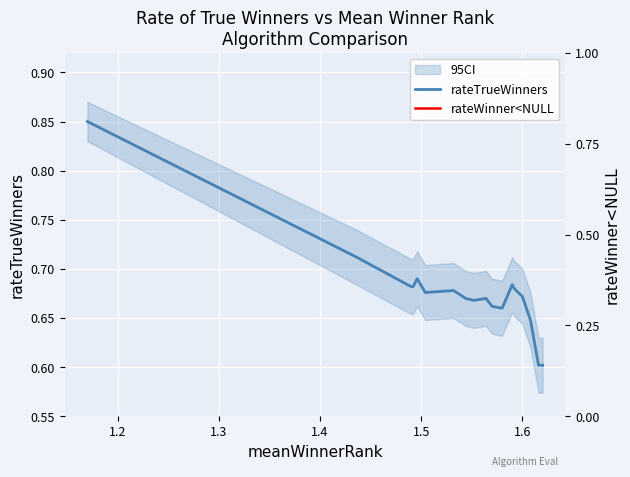

True or false: rateTrueWinners and rateWinner<NULL intersect in this chart.

False